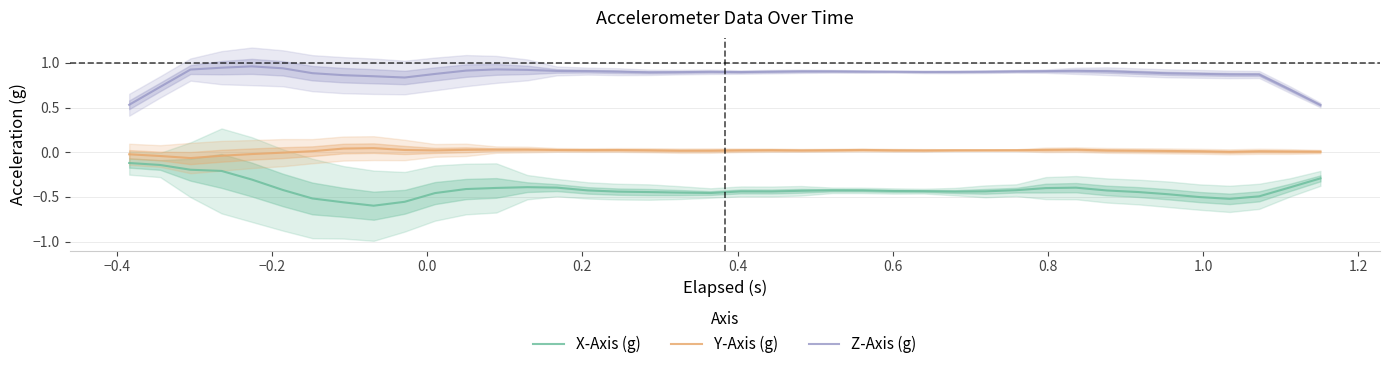

True or false: X-Axis (g) and Y-Axis (g) cross at least once.

False